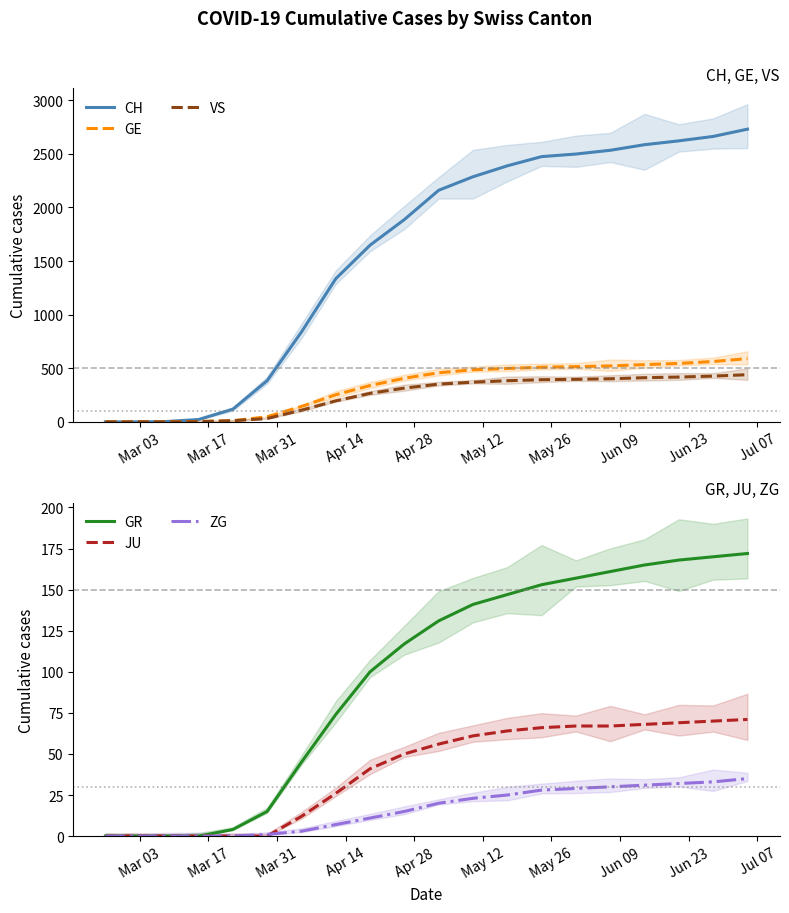

True or false: ZG and JU intersect in this chart.

True